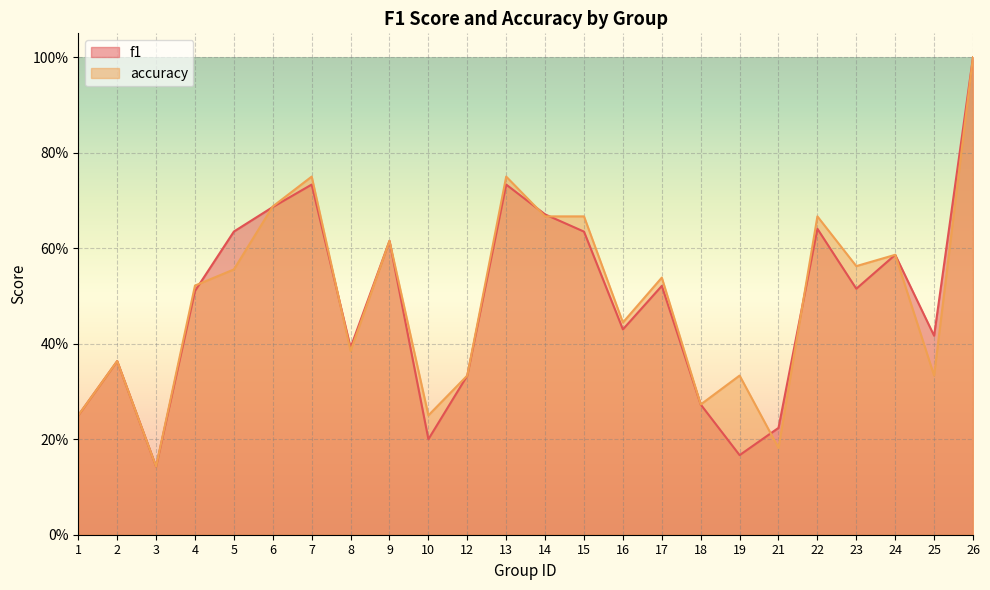

Which series has the widest spread of values?

f1